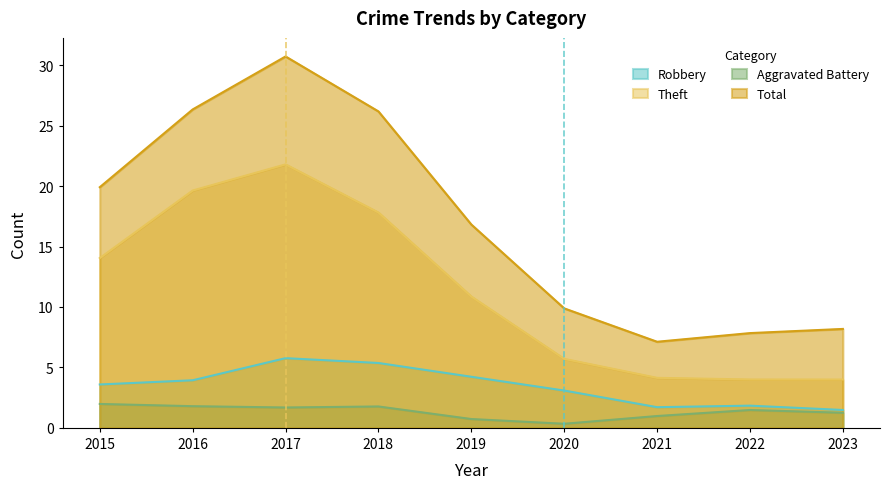

True or false: Total has more than 1 interior local peaks.

False